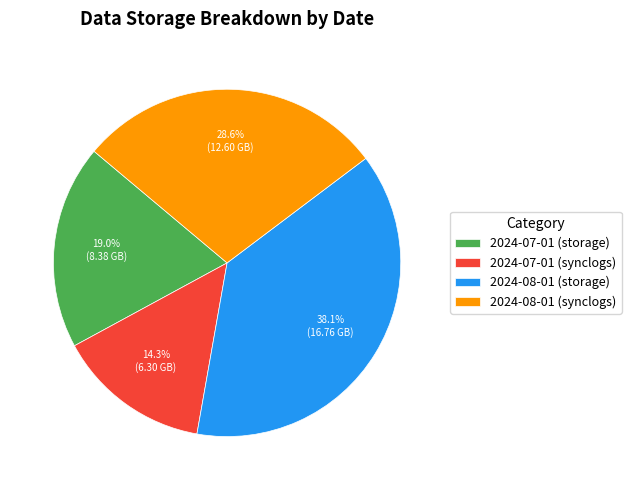

Between 2024-07-01 (storage) and 2024-07-01 (synclogs), which is larger?

2024-07-01 (storage)